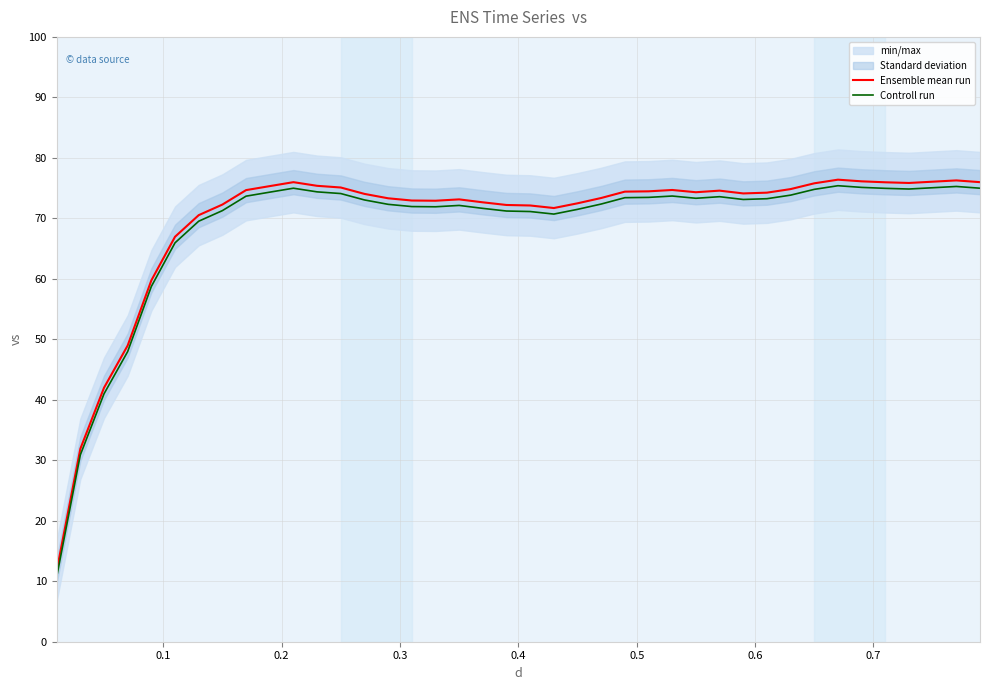

What is the value of the Controll run point at the 11th from the left?

75.0